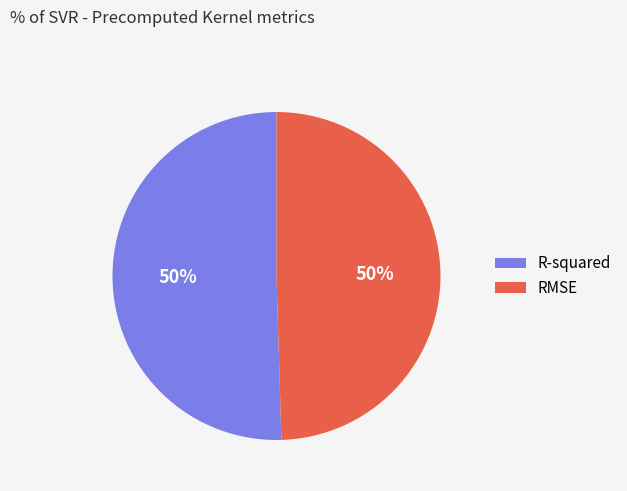

Combined, do RMSE and R-squared account for over 50%?

Yes